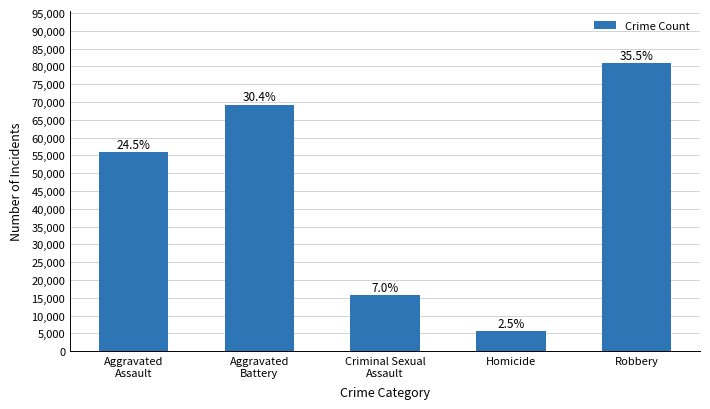

Where is the data nearest to the value 43356?

Aggravated
Assault